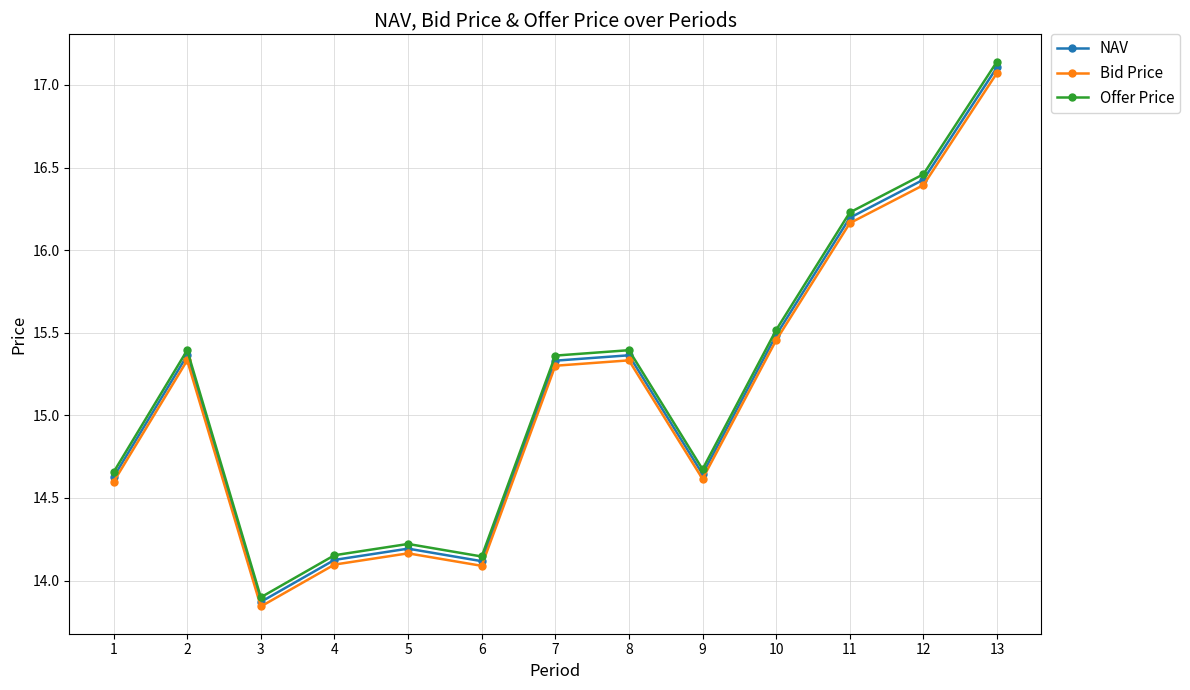

True or false: Bid Price has more than 1 interior local peaks.

True